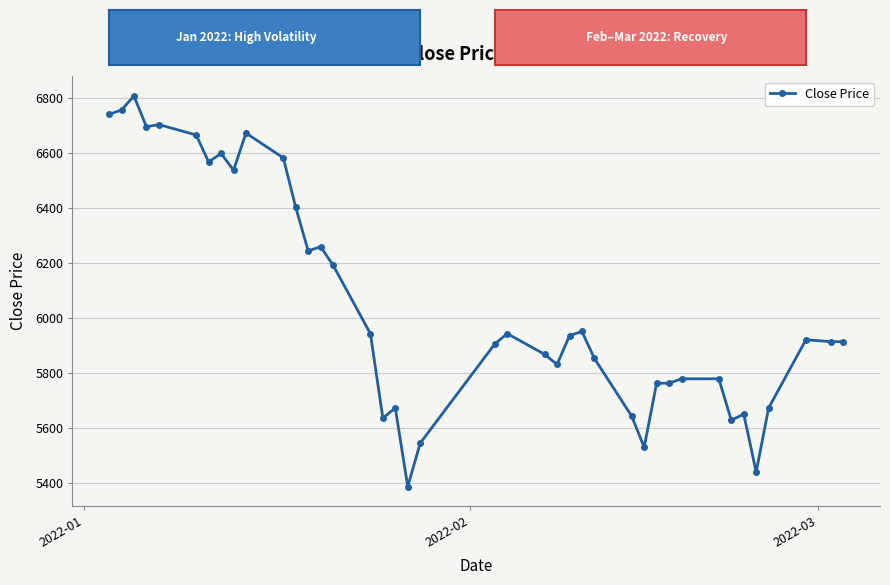

True or false: there are more than 1 points higher than both neighbors.

True